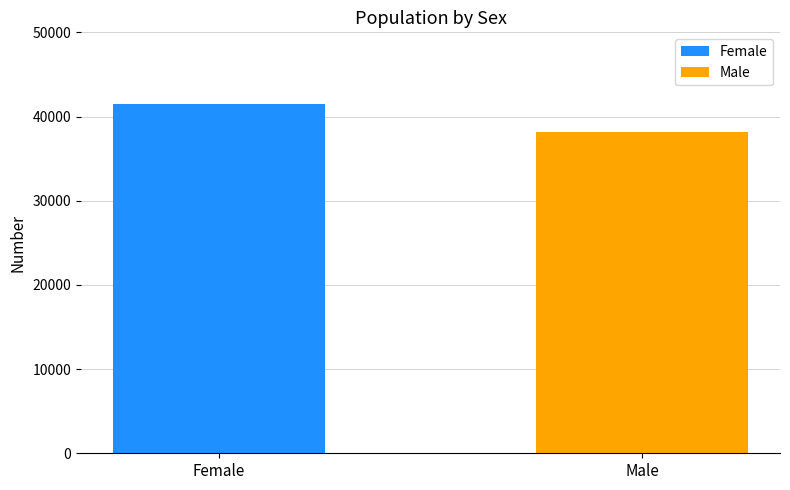

What is the greatest value displayed?

41521